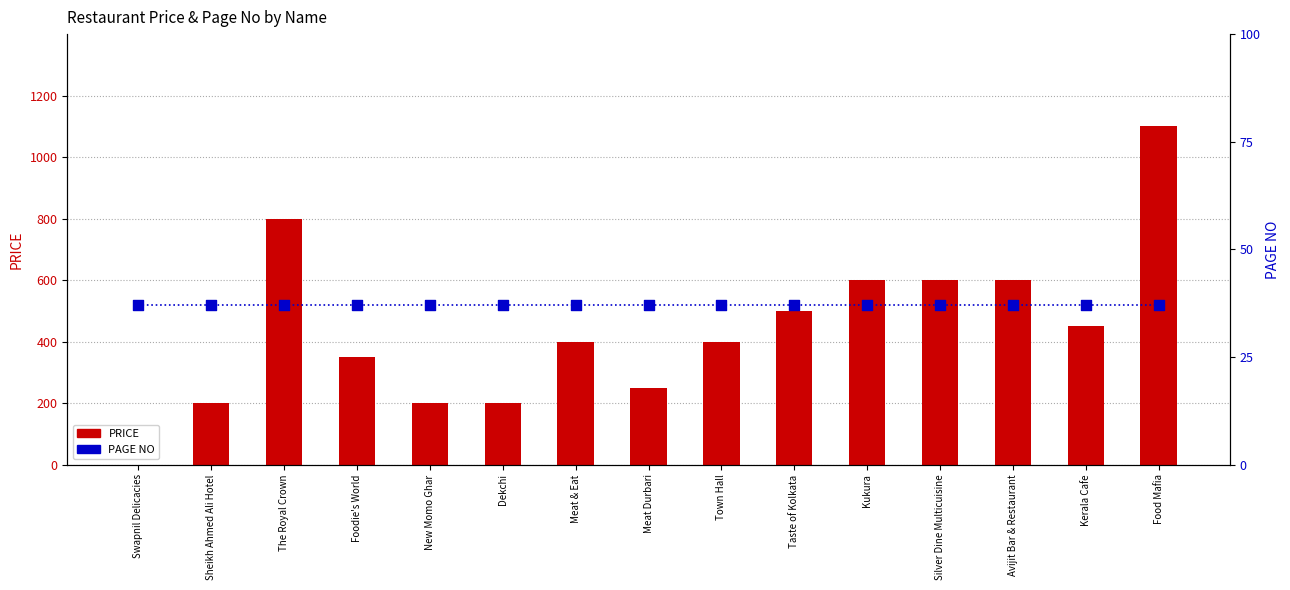

Which series has the largest total across all categories?

PRICE